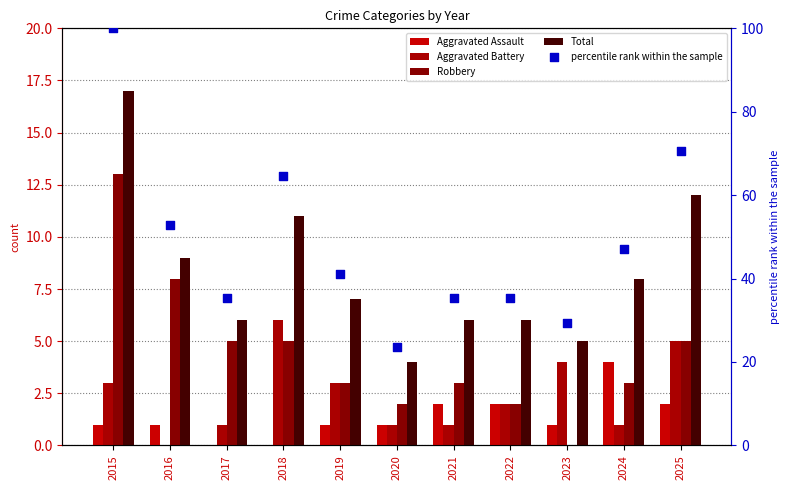

At which category is the sum across all series the highest?

2015